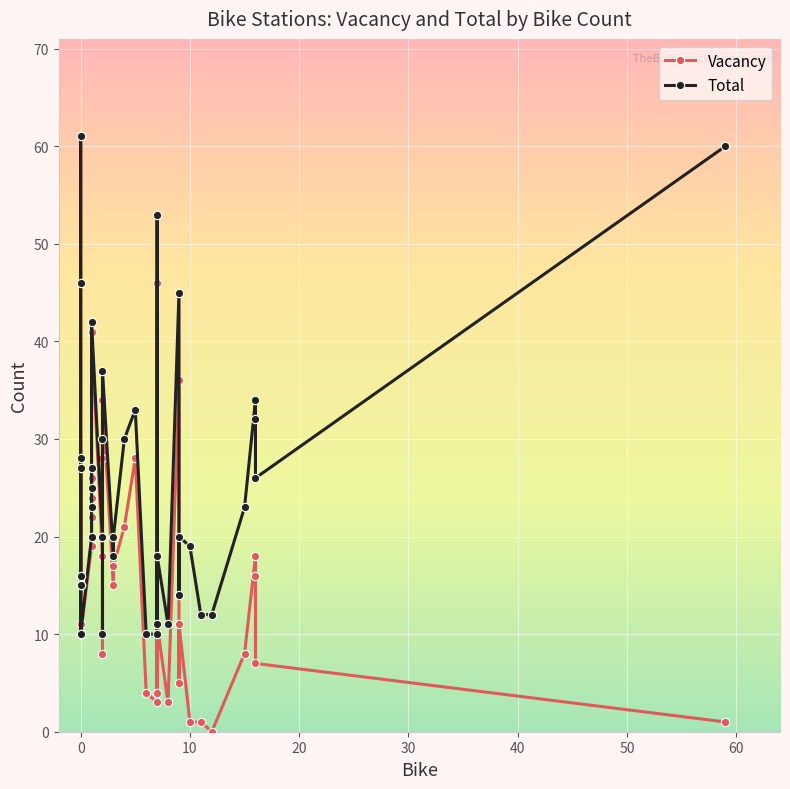

True or false: Total and Vacancy cross at least once.

False